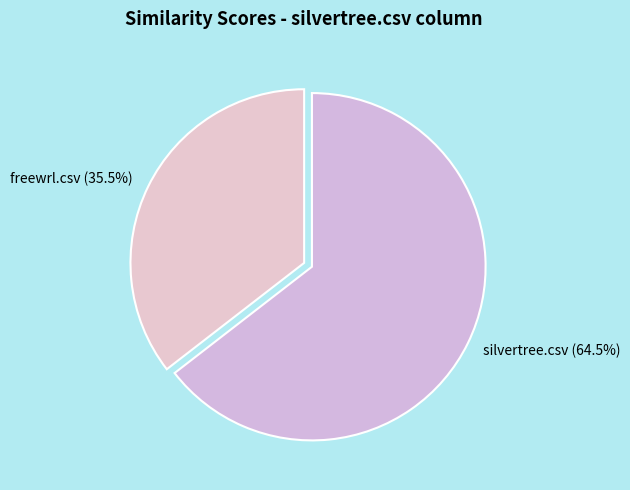

Combined, do silvertree.csv and freewrl.csv account for over 50%?

Yes